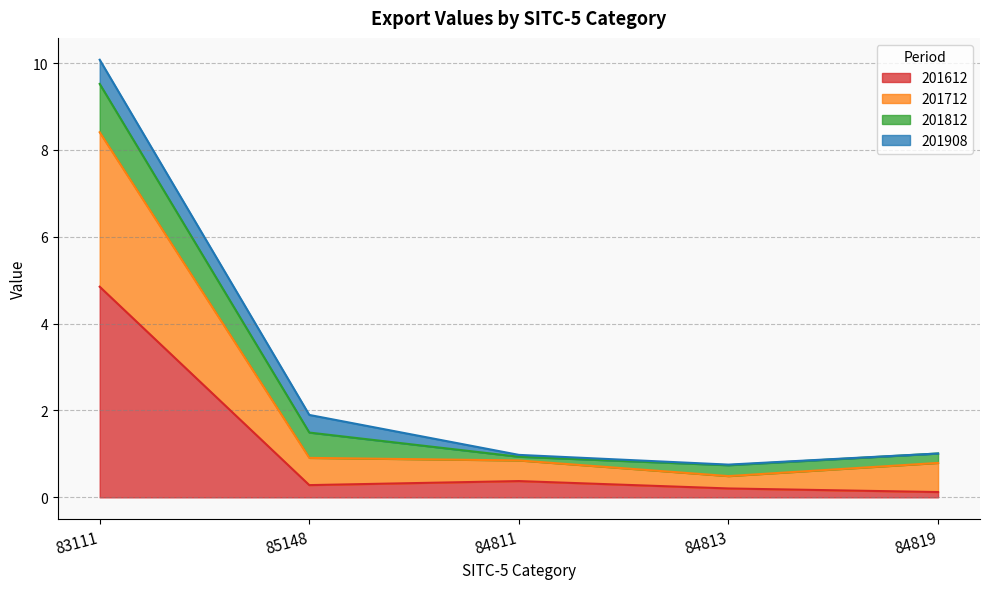

What is the value of the 201612 point at the 1st from the left?

4.8